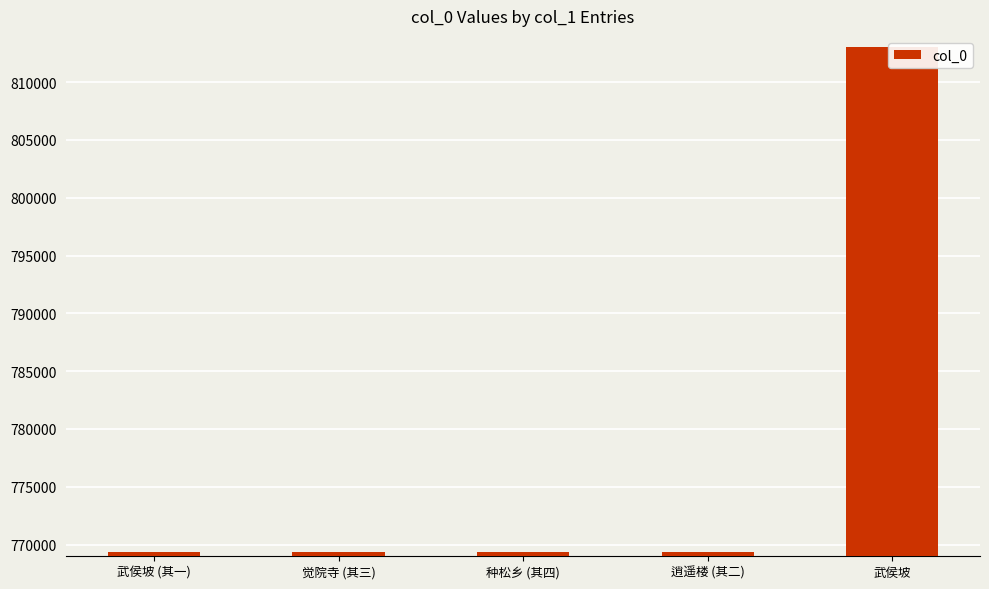

What is the difference between the second highest and second lowest values?

2